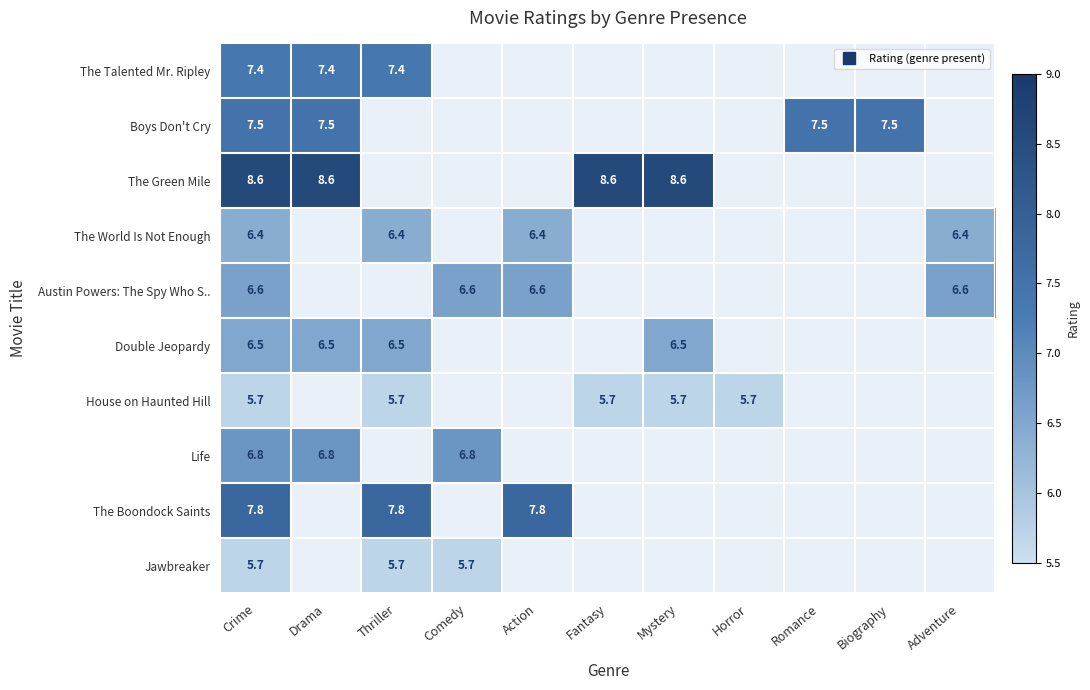

Is it true that House on Haunted Hill equals 2.7 at Horror?

False